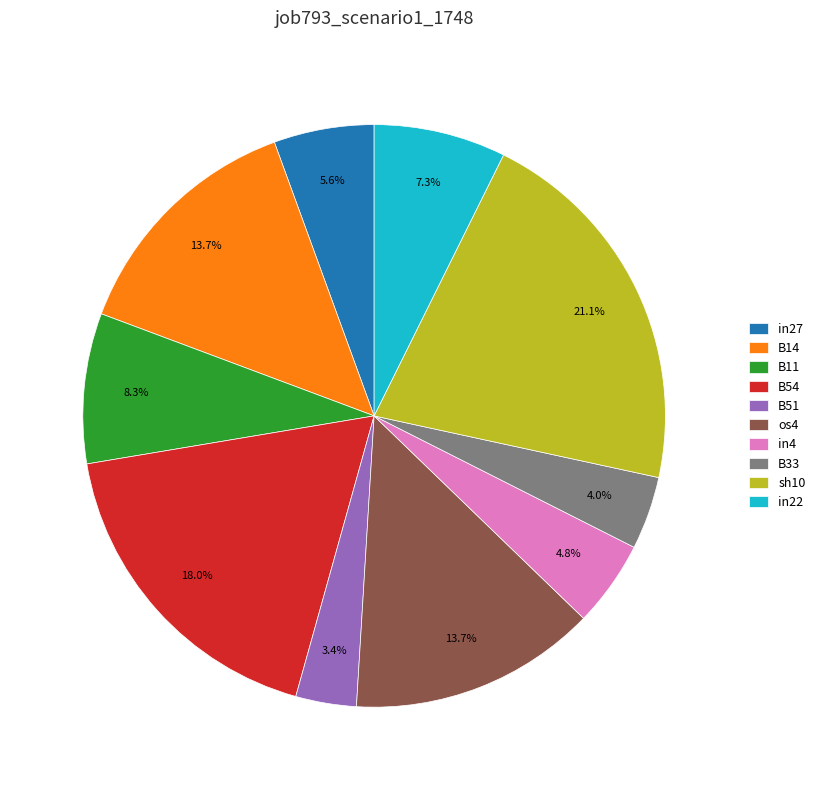

Is sh10 the majority of the pie?

No